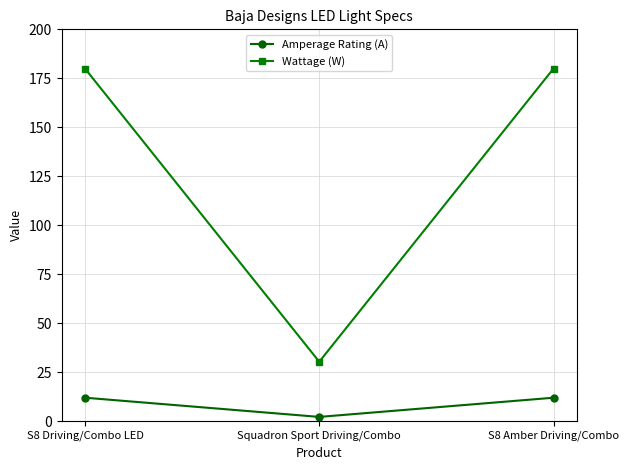

What is the difference between the maximum and minimum values in the Amperage Rating (A) series?

9.8